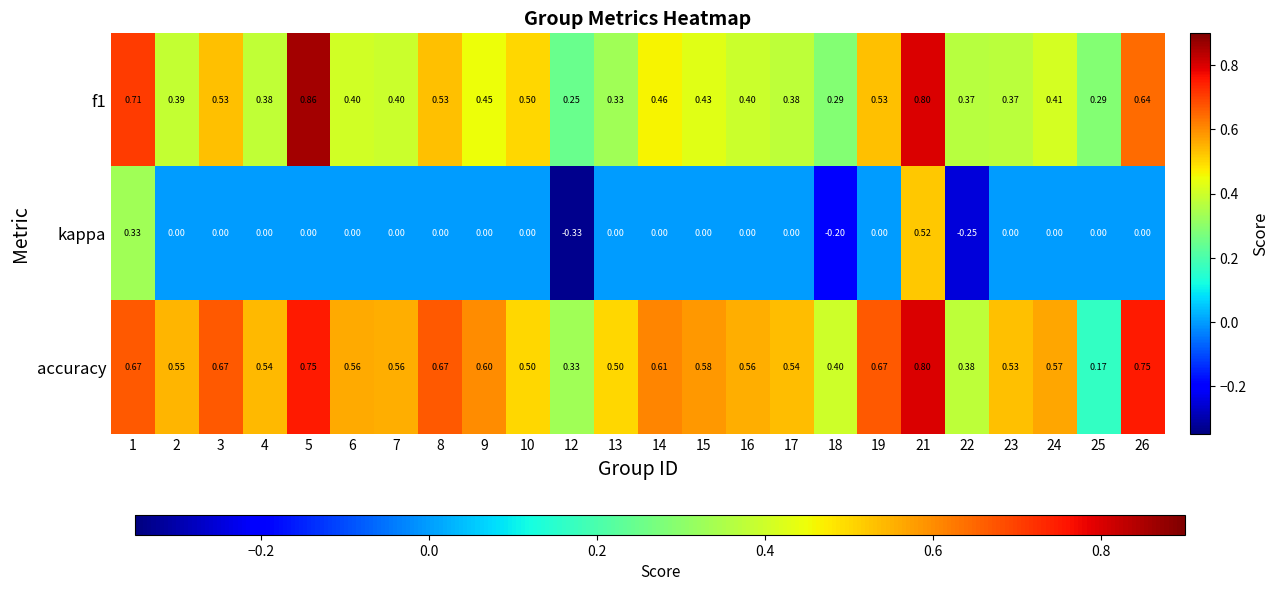

How many categories are shown in the chart?

24